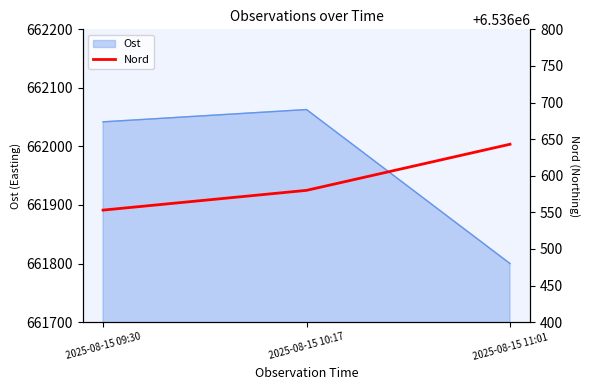

What position from the right is 2025-08-15 10:17?

2